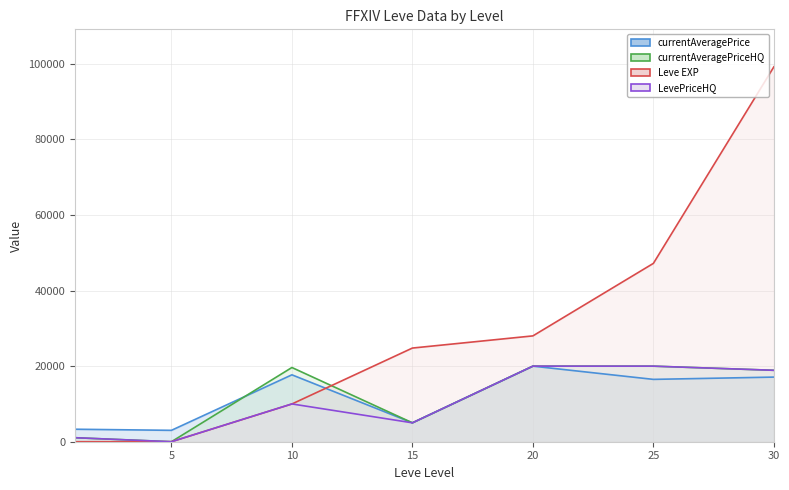

What is the difference between the highest and lowest values at 20?

8010